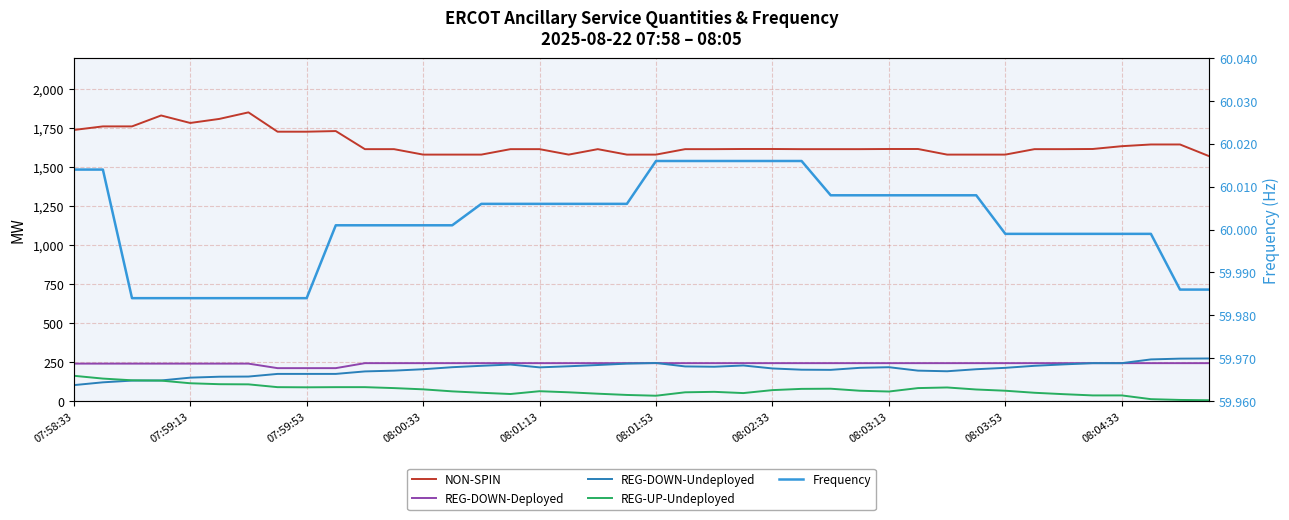

What is the difference between the highest and lowest values at 08:04:33?

1599.0